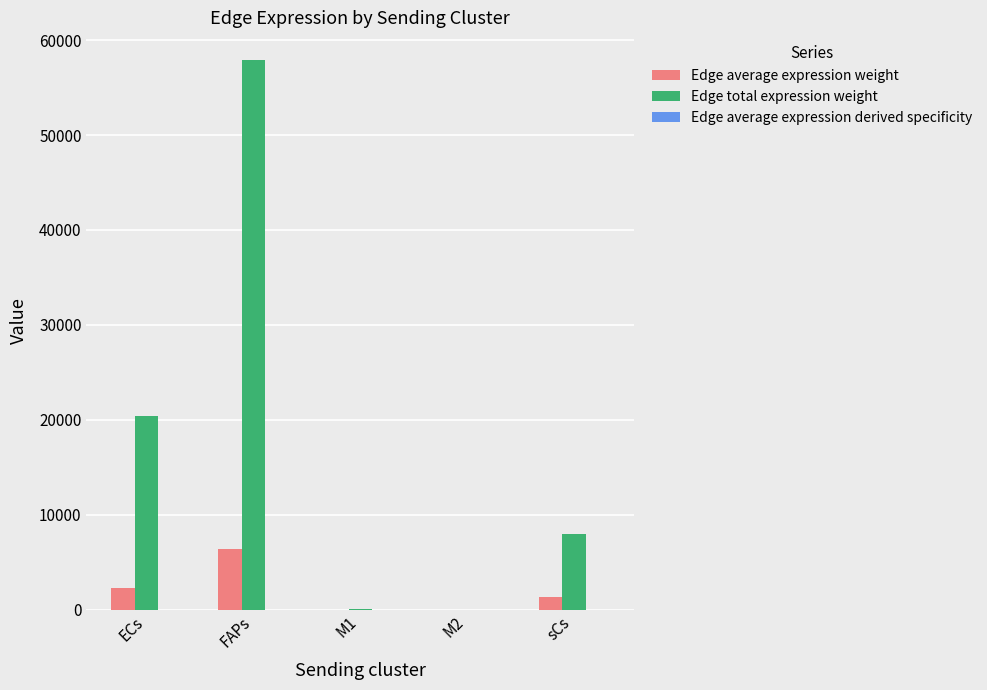

Which series changed the most between FAPs and sCs?

Edge total expression weight